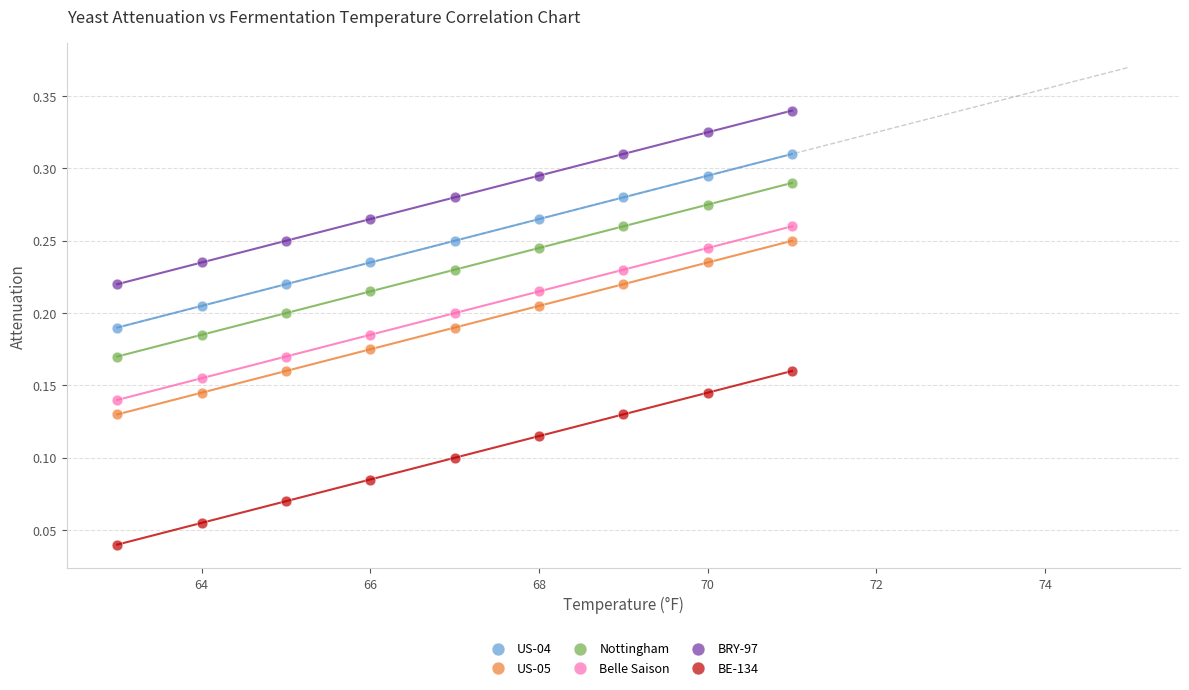

What is the X range (max minus min) for the scatter plot?

8.0